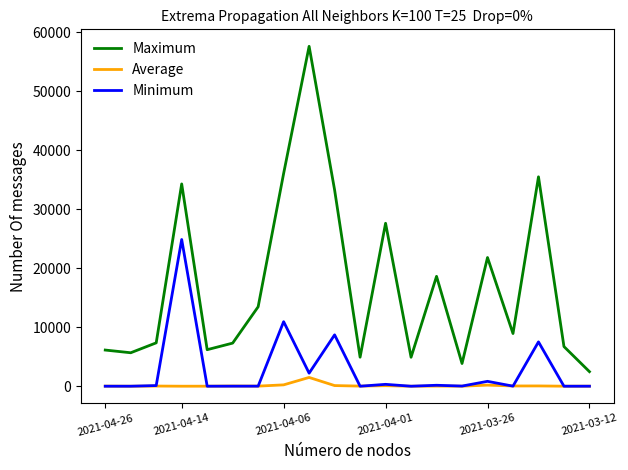

Which series has the largest range (max minus min)?

Maximum